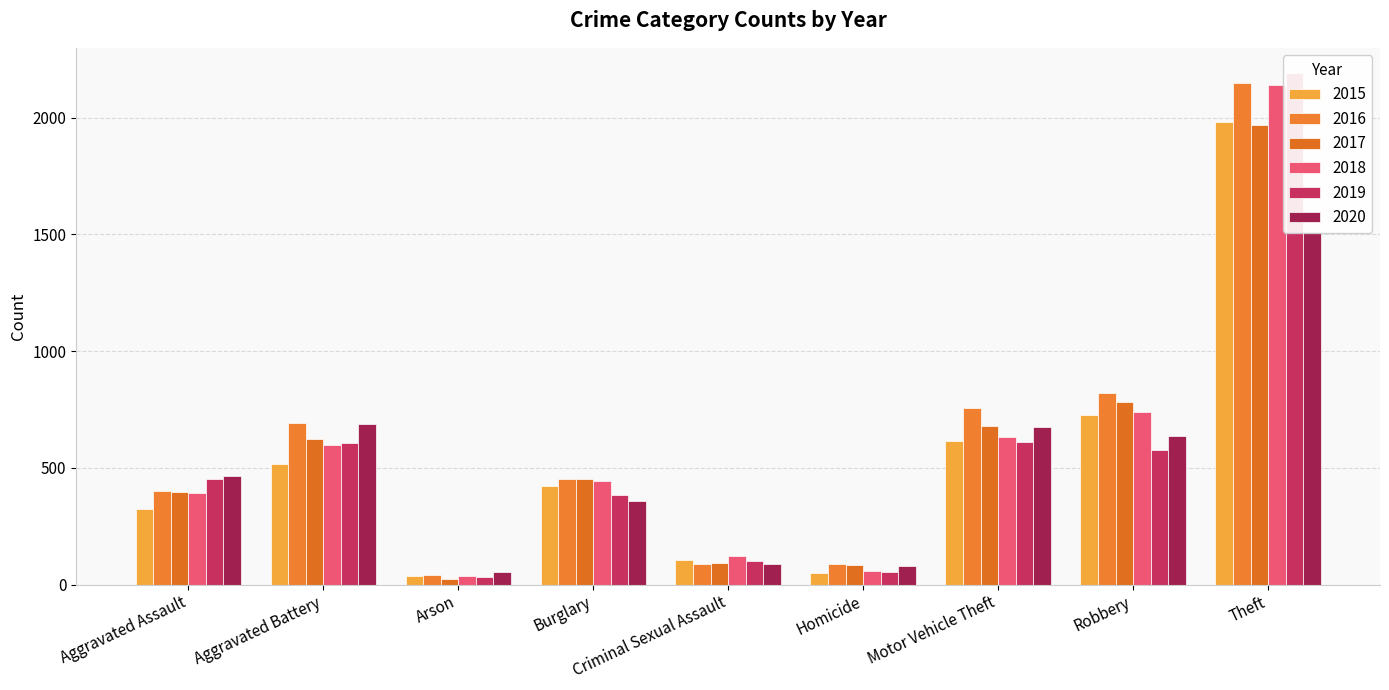

What is the sum of all 2019 values?

5008